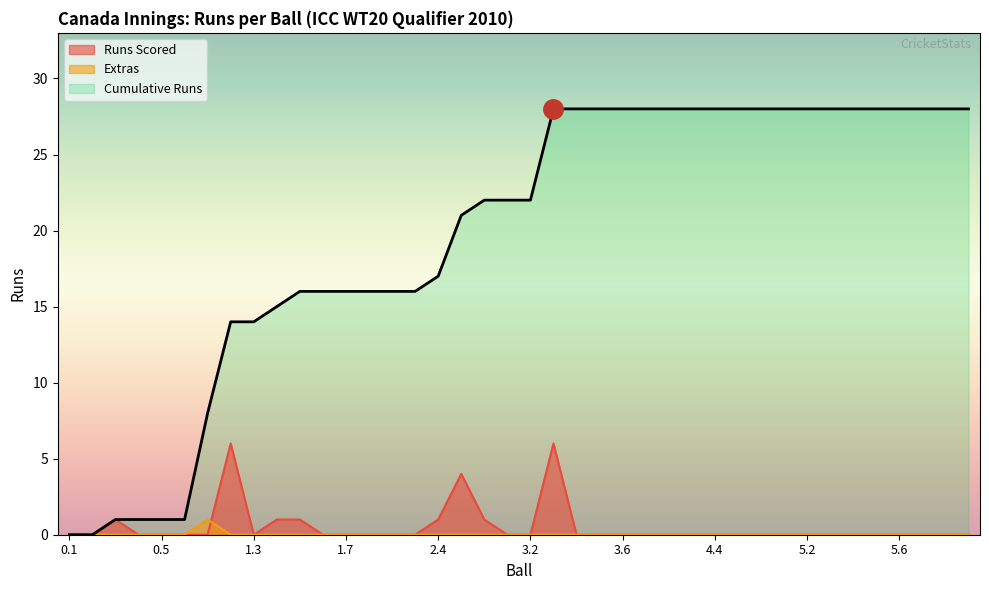

True or false: Extras and Cumulative Runs intersect in this chart.

False